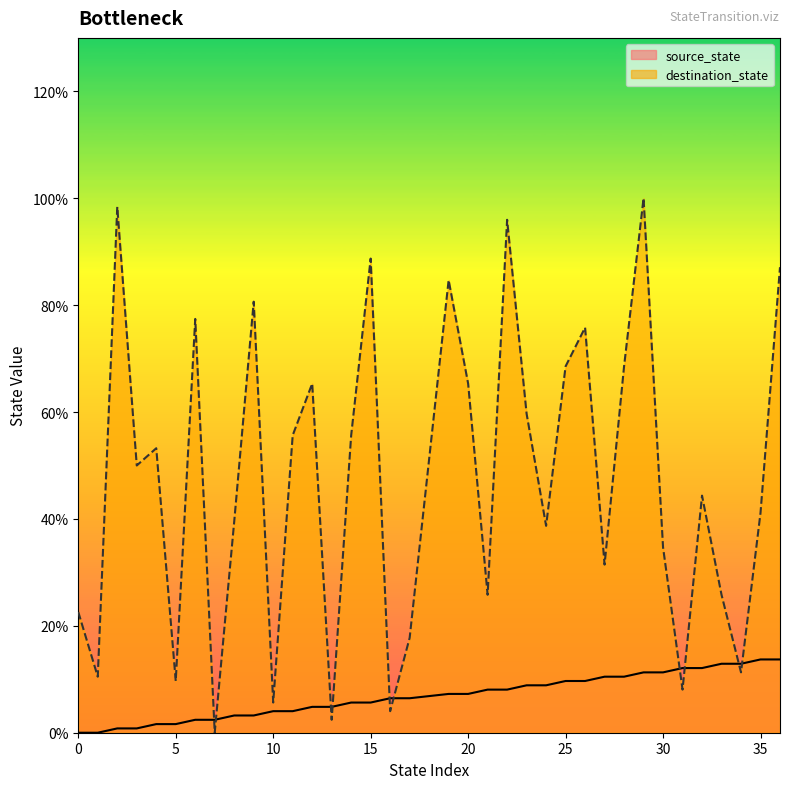

Rank the series by their average value, from highest to lowest.

destination_state, source_state